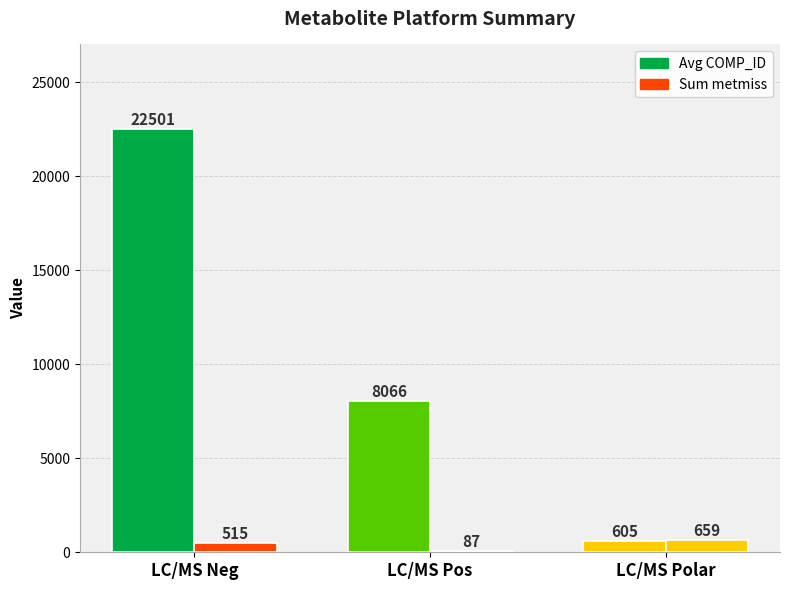

How many bars are there in each group?

2